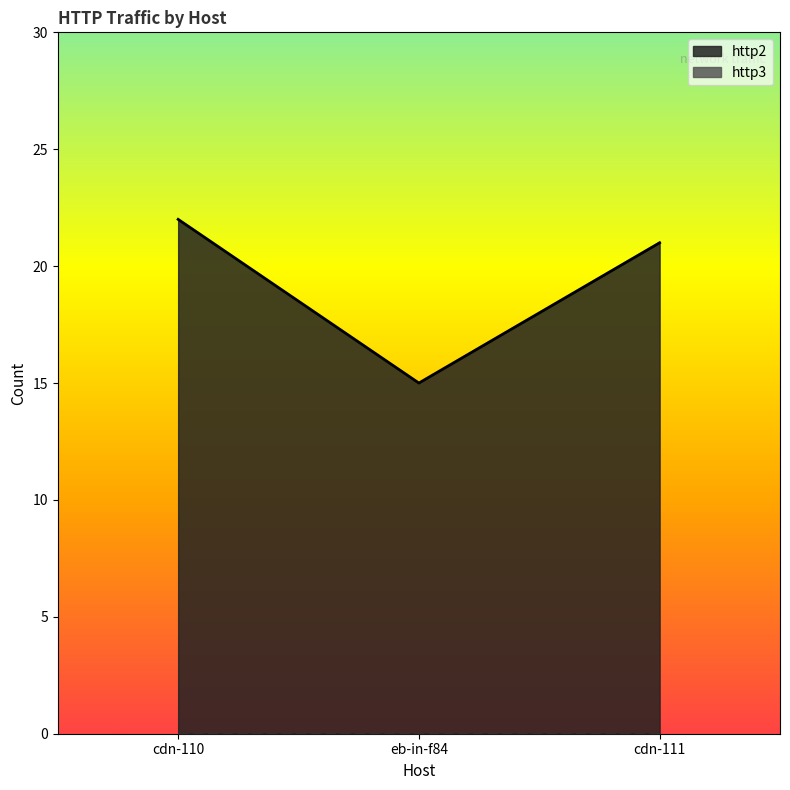

Which series has the largest range (max minus min)?

http2